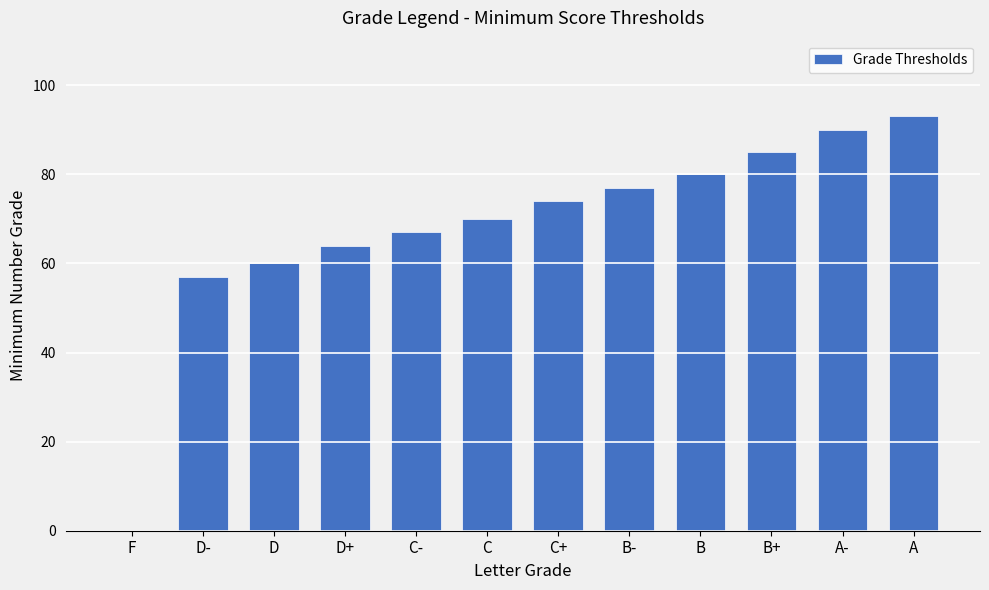

Which has a higher value, D- or C-?

C-